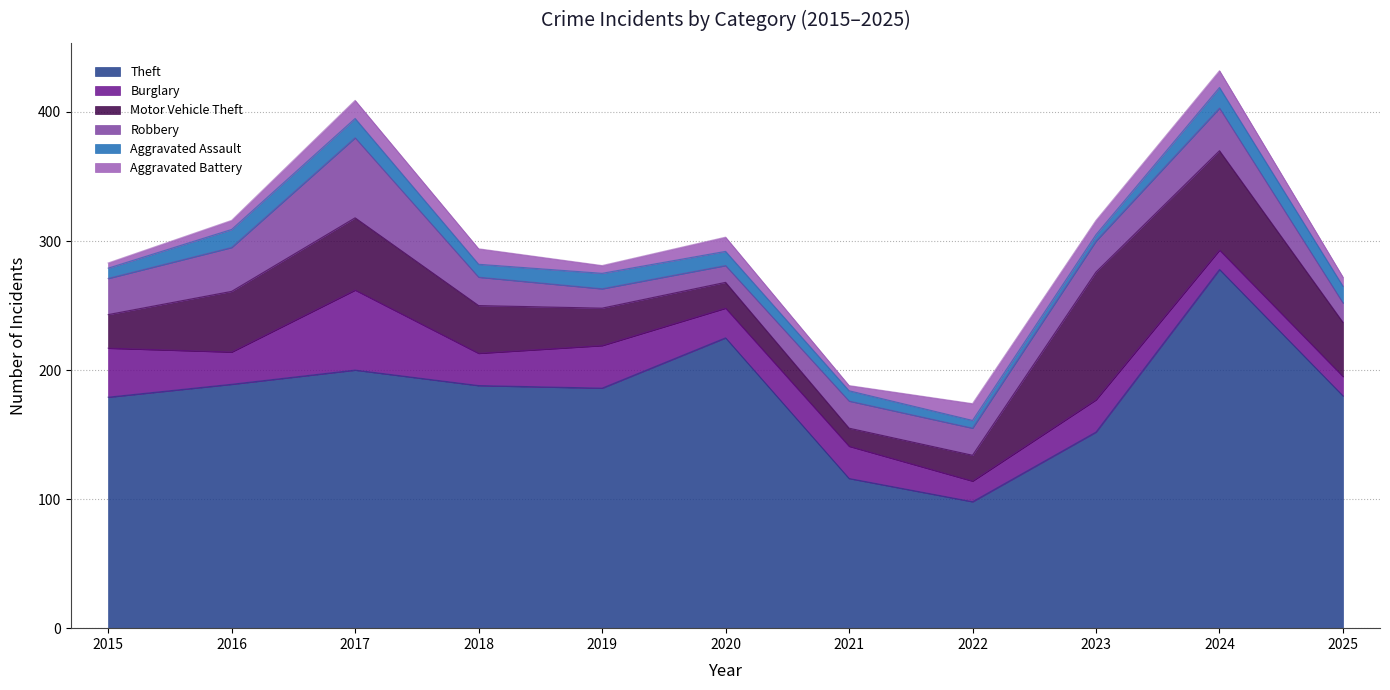

In Robbery, how many points are lower than both neighbors (excluding endpoints)?

1